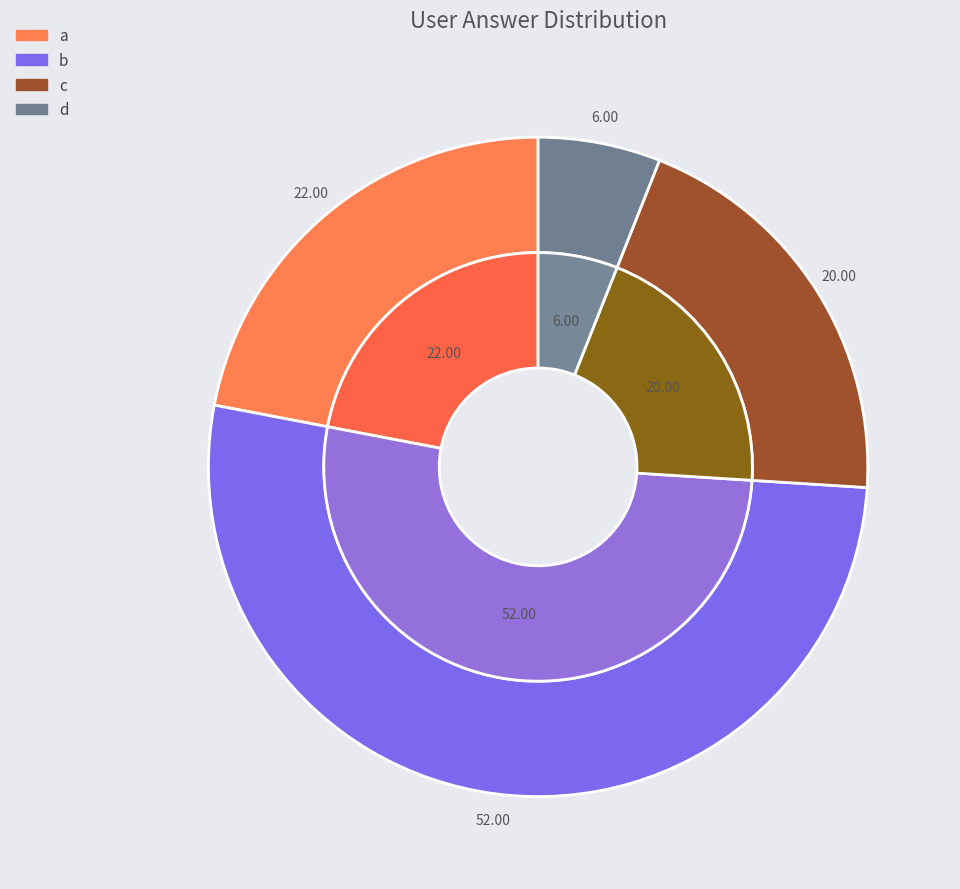

How many slices are in this pie chart?

4